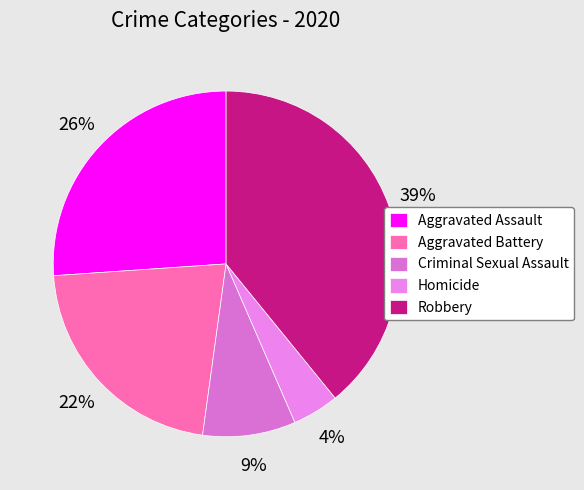

True or false: Aggravated Battery accounts for 11% of the total.

False